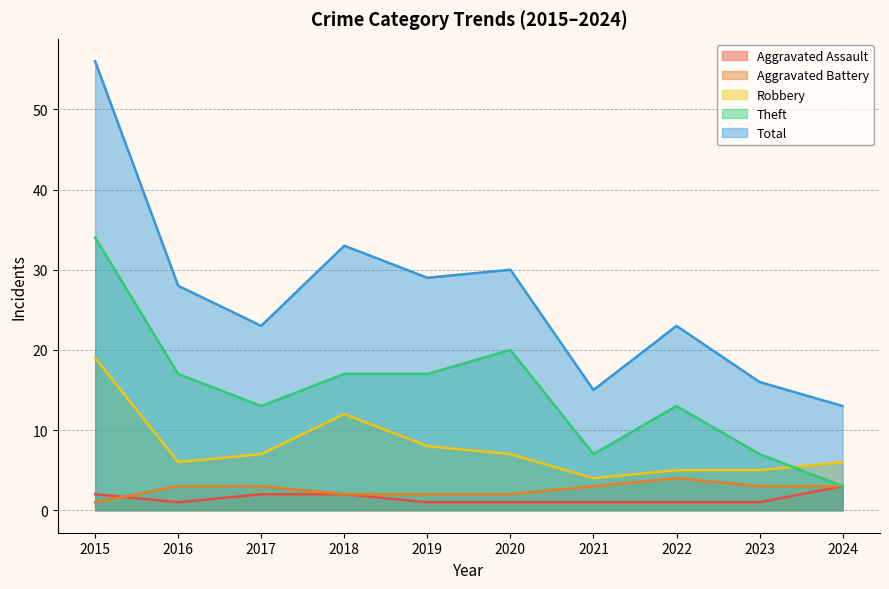

How many interior local valleys does the Aggravated Assault series have?

1